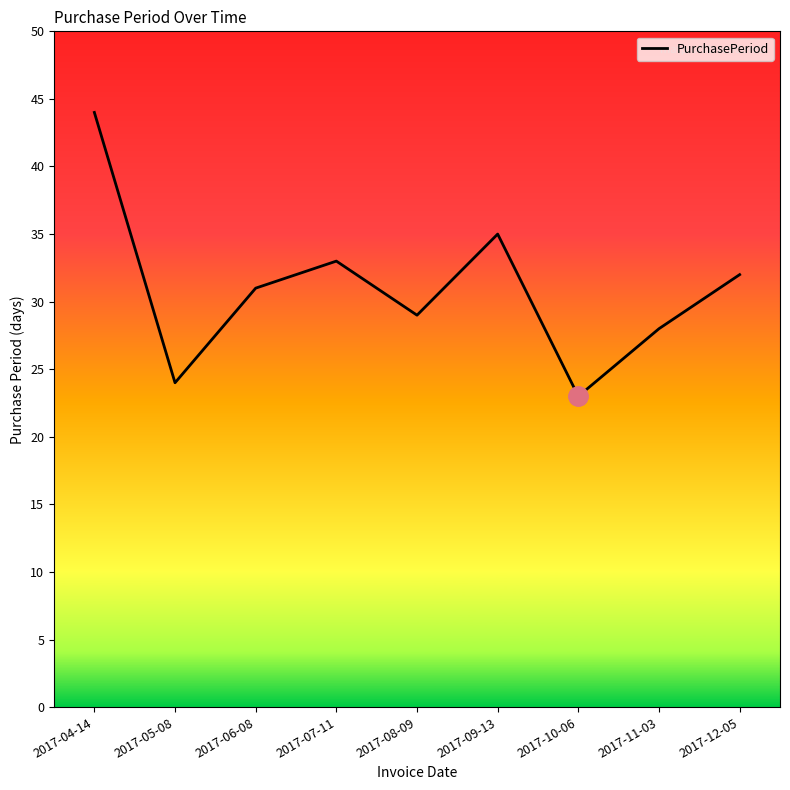

Rank the categories by value from lowest to highest.

2017-10-06, 2017-05-08, 2017-11-03, 2017-08-09, 2017-06-08, 2017-12-05, 2017-07-11, 2017-09-13, 2017-04-14